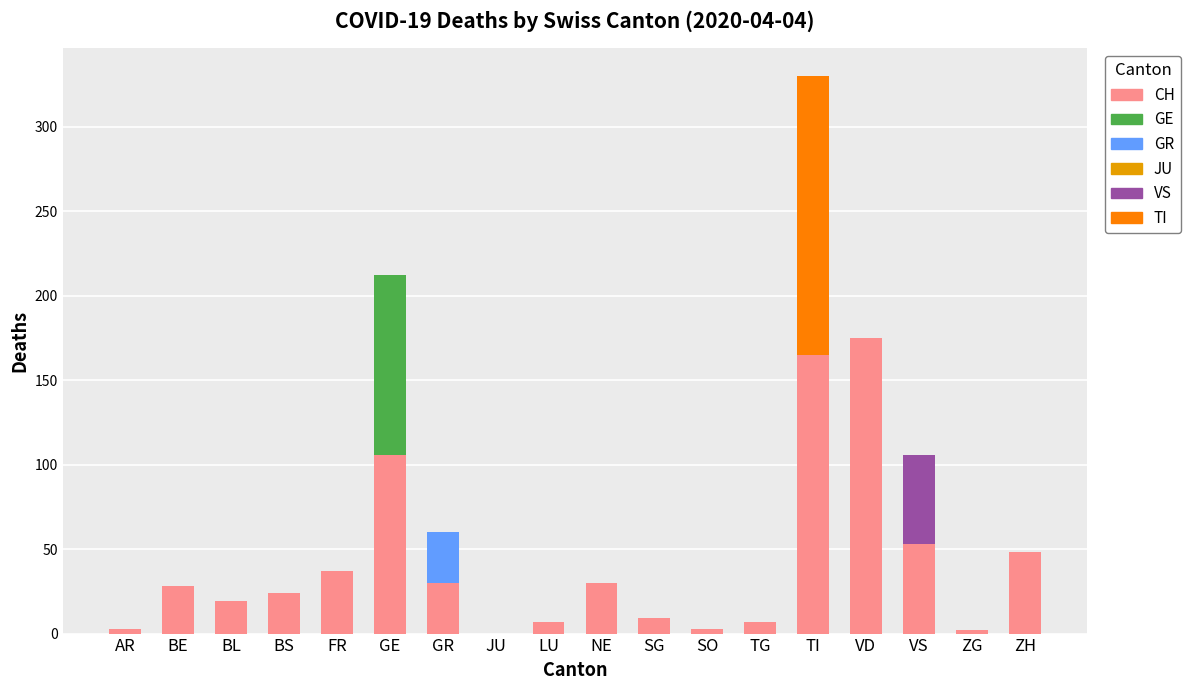

At which category is the sum across all series the highest?

TI